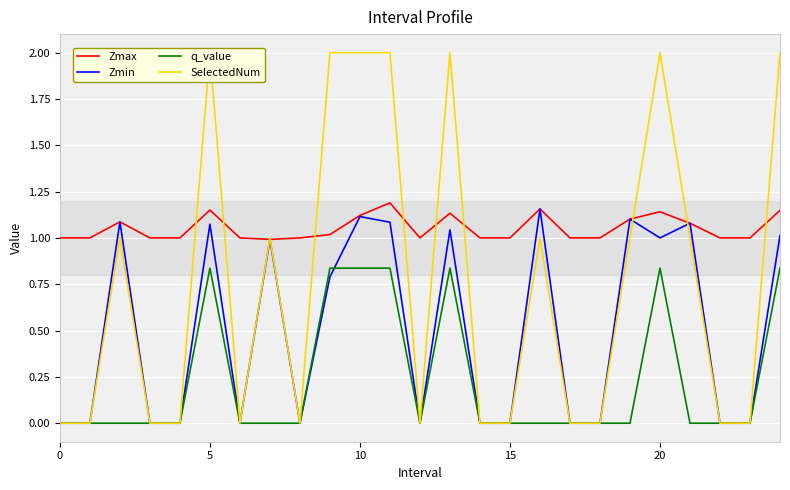

True or false: Zmax and q_value intersect in this chart.

False